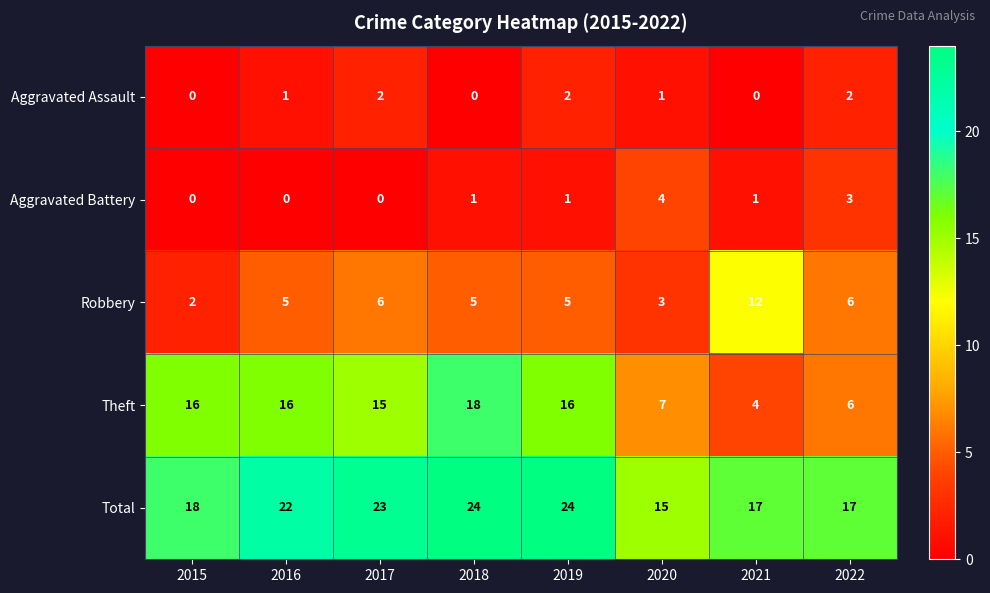

What is the difference between the maximum and second lowest values in the Theft series?

12